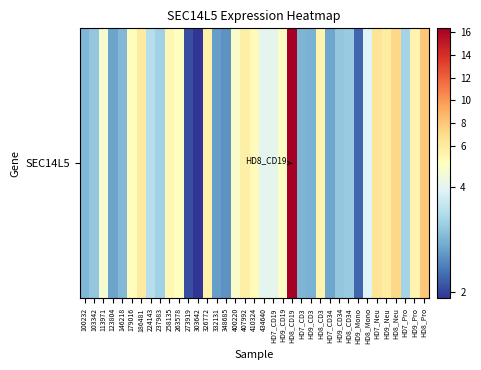

True or false: the data shows 4.7 at 237983.

False